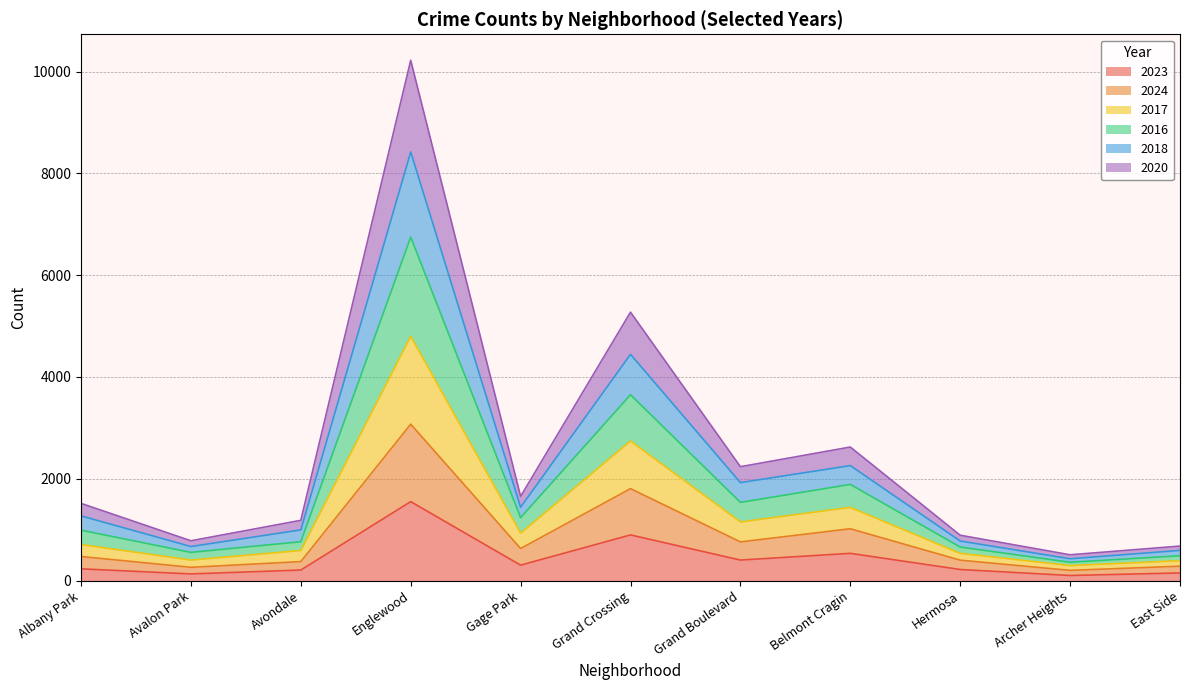

What is the total value across all series at Englewood?

10220